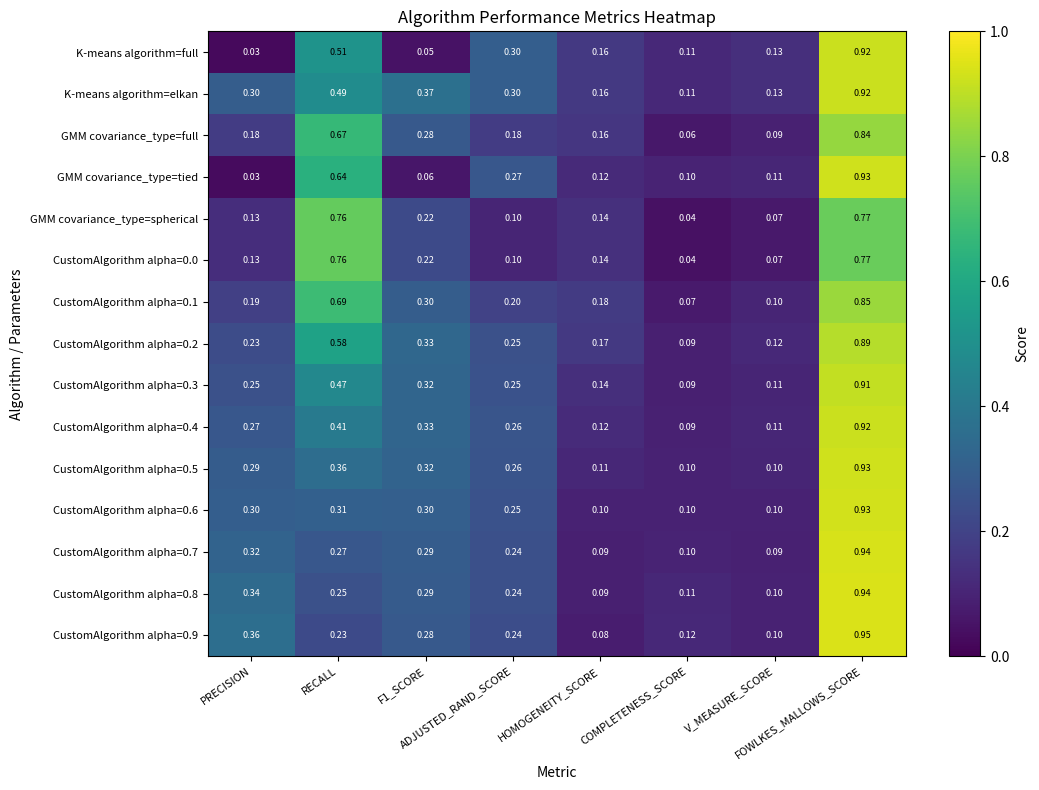

Which series has the largest range (max minus min)?

GMM covariance_type=tied